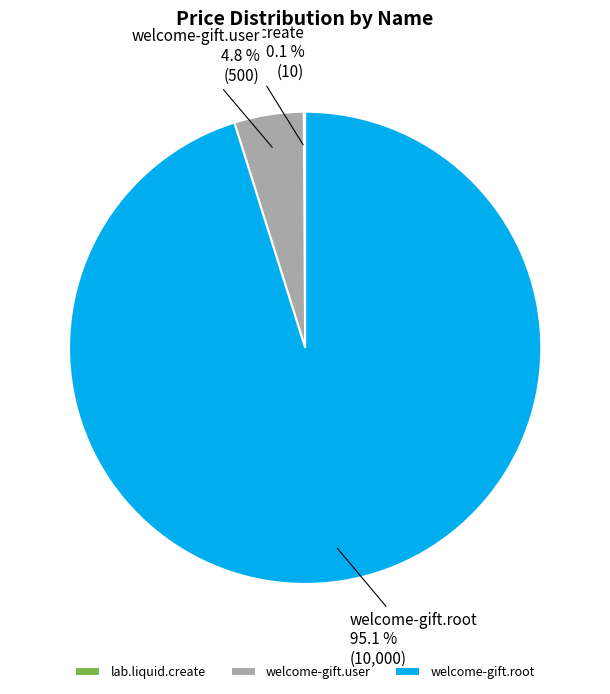

What is the total percentage of welcome-gift.user and welcome-gift.root?

99.9%